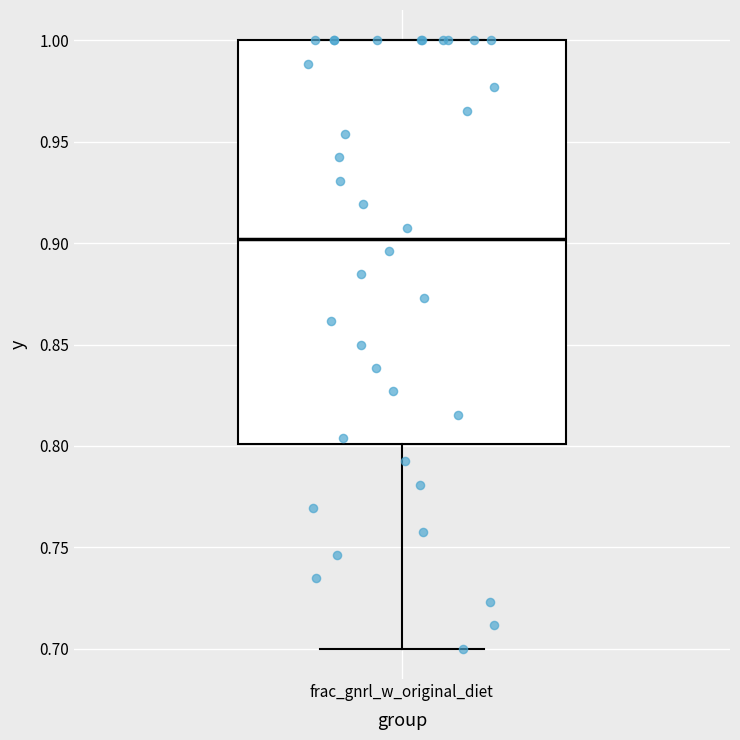

Read this box plot against the y-axis: the position of the median line, the range covered by the box, and the ends of both whiskers. The values are not printed on the chart, so give them approximately, as read against the axis.

median 0.9, box 0.8 to 1.0, whiskers 0.7 to 1.0